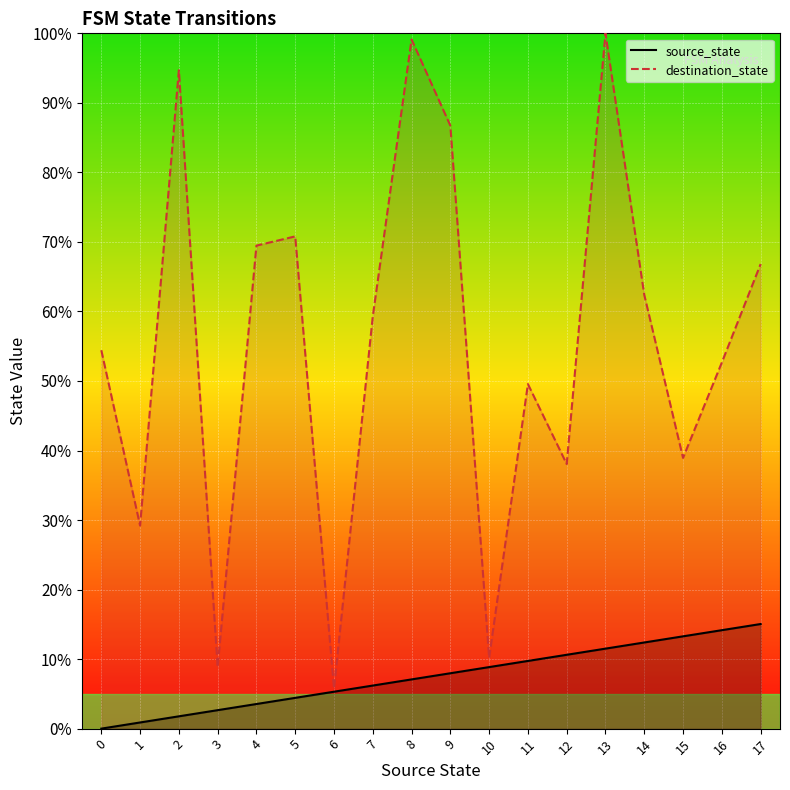

What is the difference between the highest and lowest values at 12?

27.4